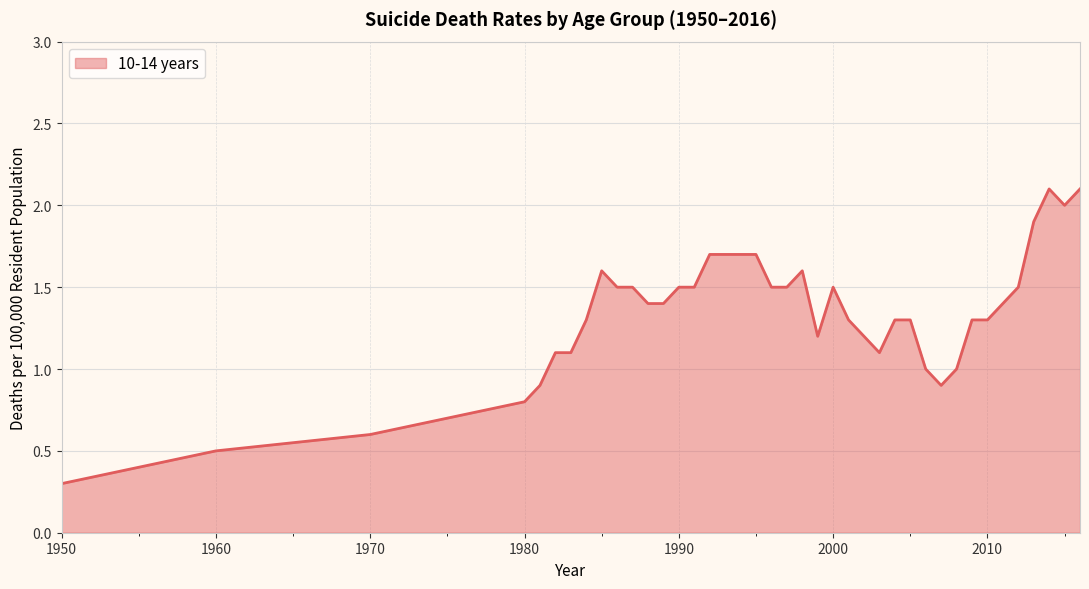

What is the smallest value displayed?

0.3